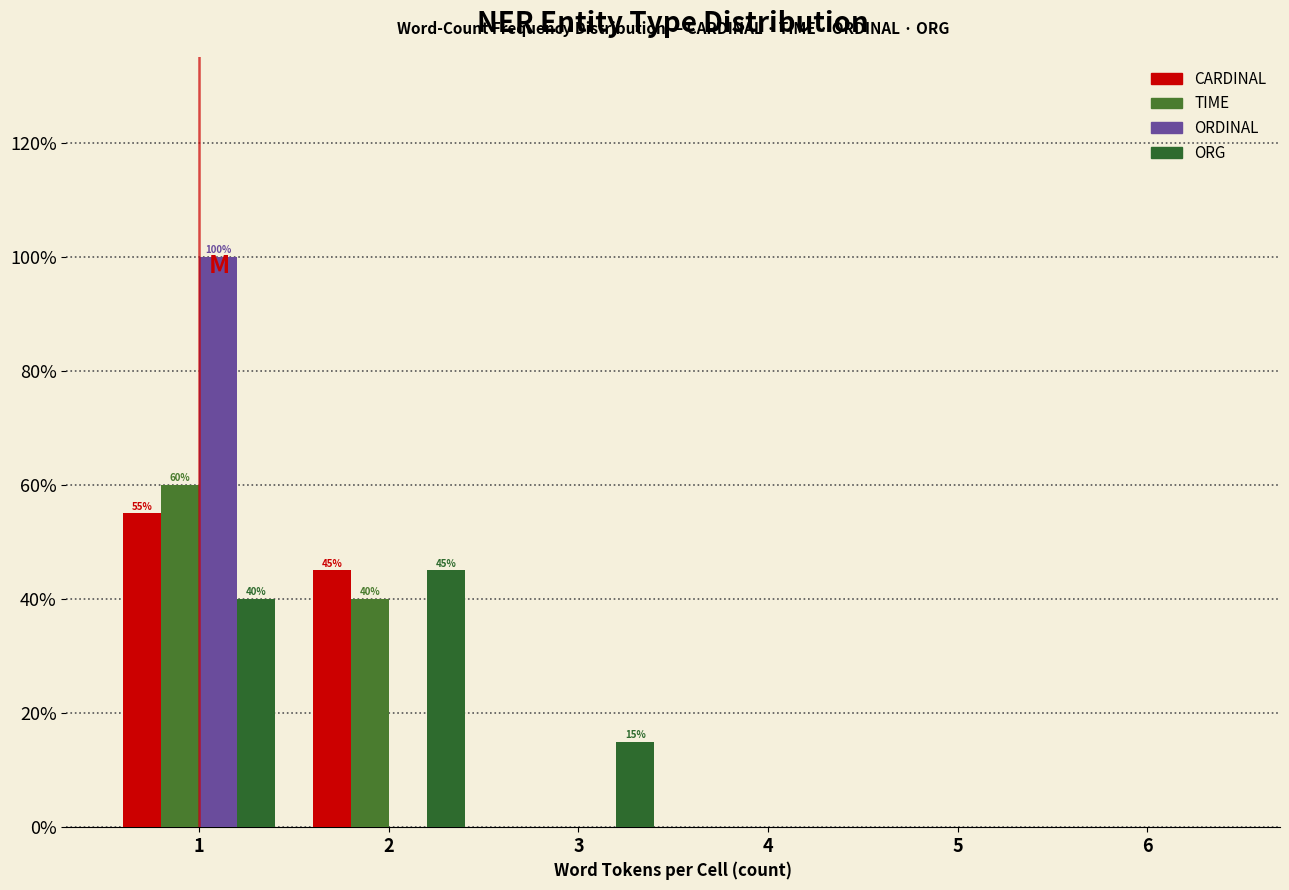

In the TIME series, which range on the x-axis has the tallest bar?

0.5 to 1.5